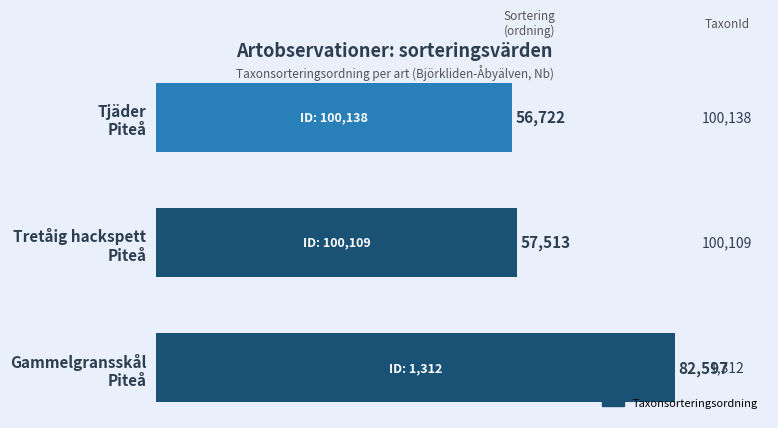

Rank the categories by value from lowest to highest.

Tjäder
Piteå, Tretåig hackspett
Piteå, Gammelgransskål
Piteå